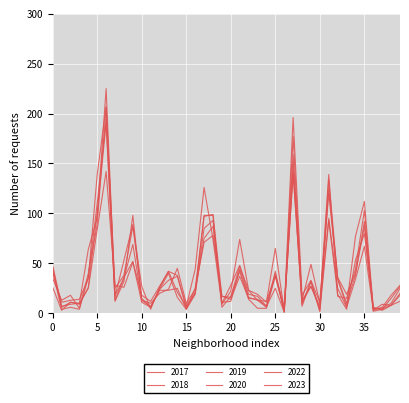

How many lines are shown in the chart?

6